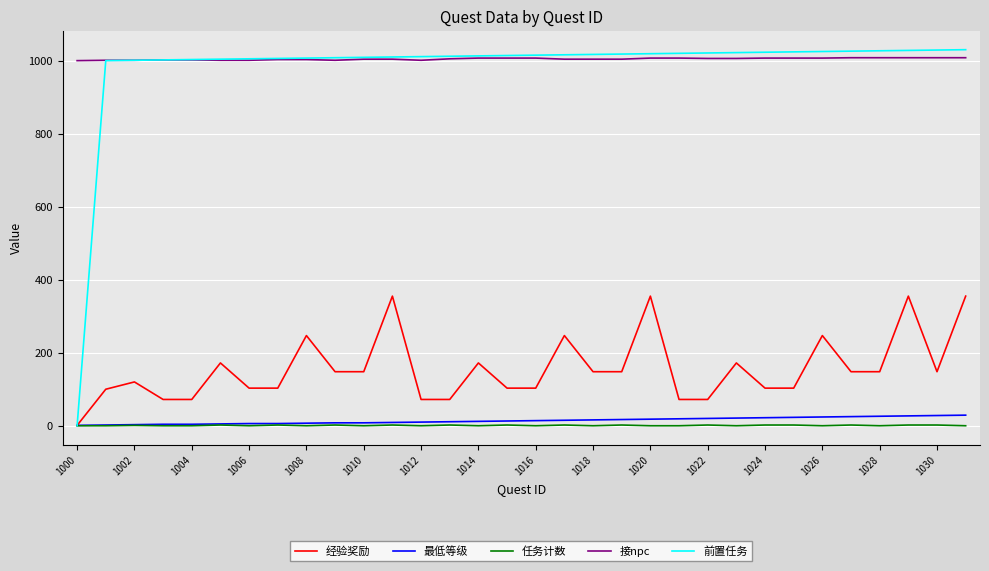

True or false: 最低等级 and 接npc intersect in this chart.

False